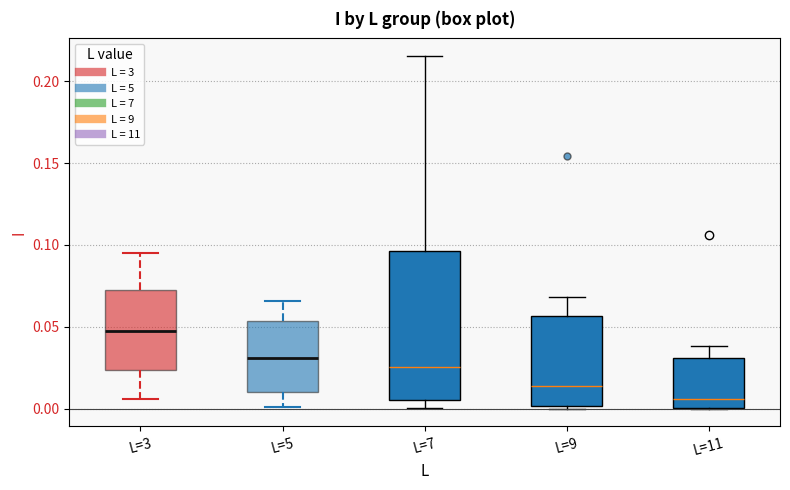

Reading left to right, transcribe this box plot: for each box, give where its median line is, the range the box spans, and where its two whiskers end, as read against the y-axis. The values are not printed on the chart, so give them approximately, as read against the axis.

L=3: median 0.045, box 0.025 to 0.070, whiskers 0.005 to 0.095
L=5: median 0.030, box 0.010 to 0.055, whiskers 0.000 to 0.065
L=7: median 0.025, box 0.005 to 0.095, whiskers 0.000 to 0.215
L=9: median 0.015, box 0.000 to 0.055, whiskers 0.000 (just below the box's lower edge) to 0.070
L=11: median 0.005, box 0.000 to 0.030, whiskers 0.000 to 0.040